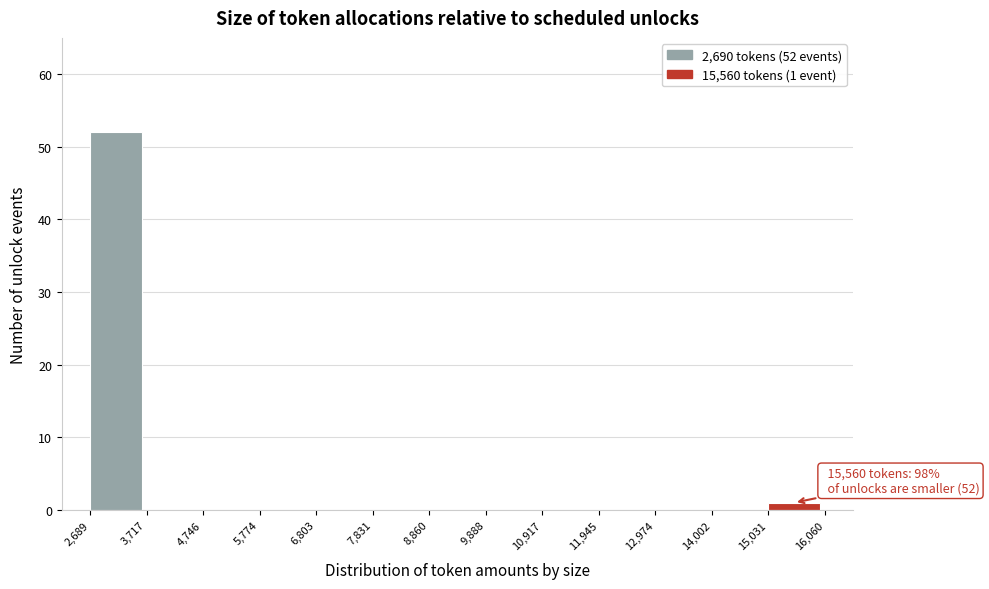

Which range on the x-axis has the tallest bar?

2,689 to 3,717